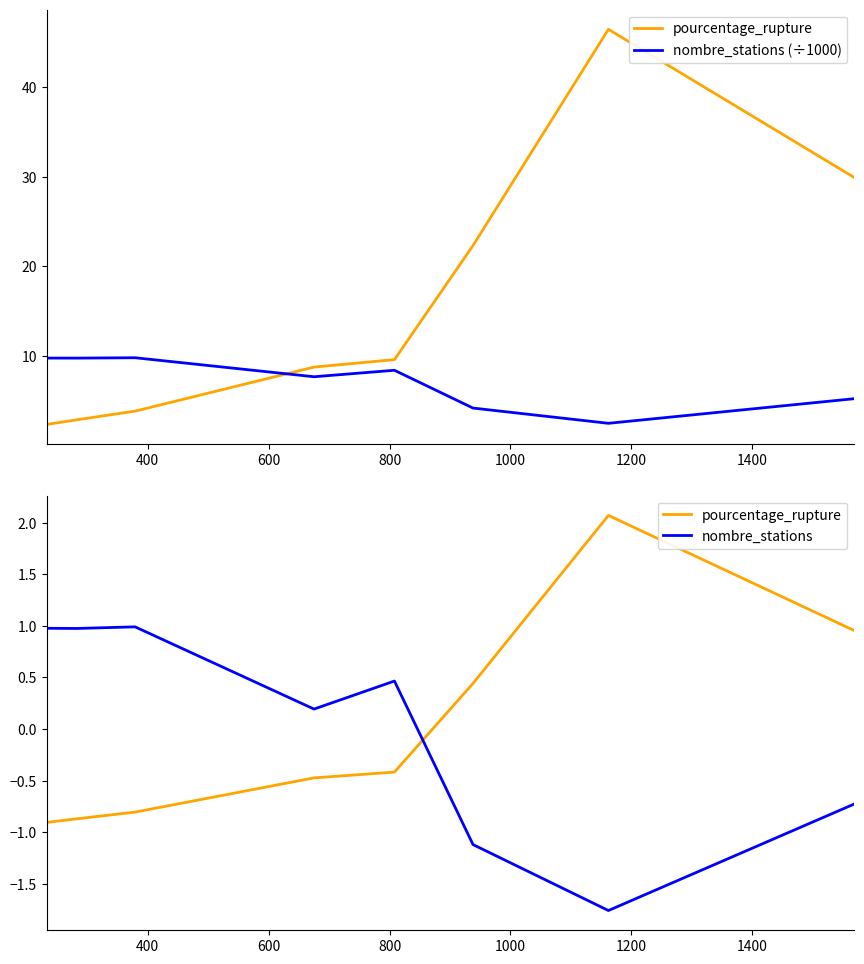

How many positive values does the nombre_stations series have?

5